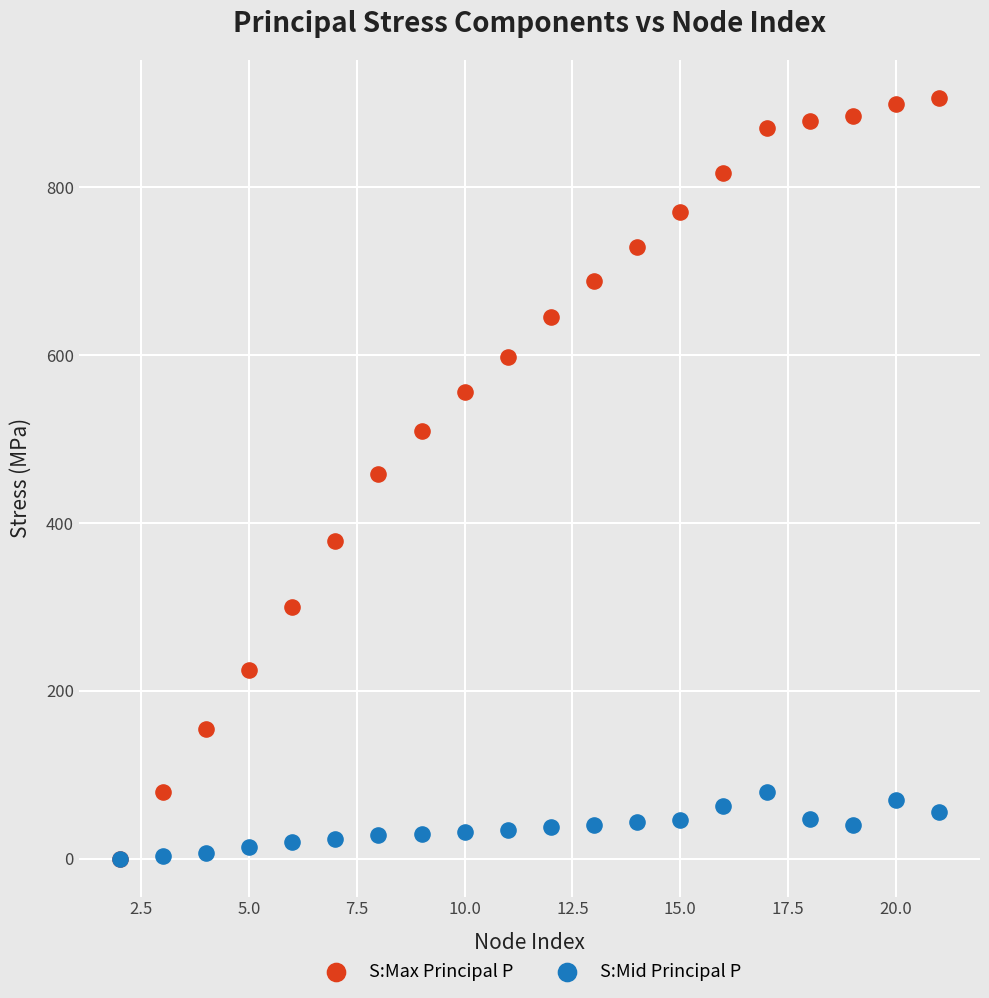

What are all the series names shown in the legend?

S:Max Principal P, S:Mid Principal P